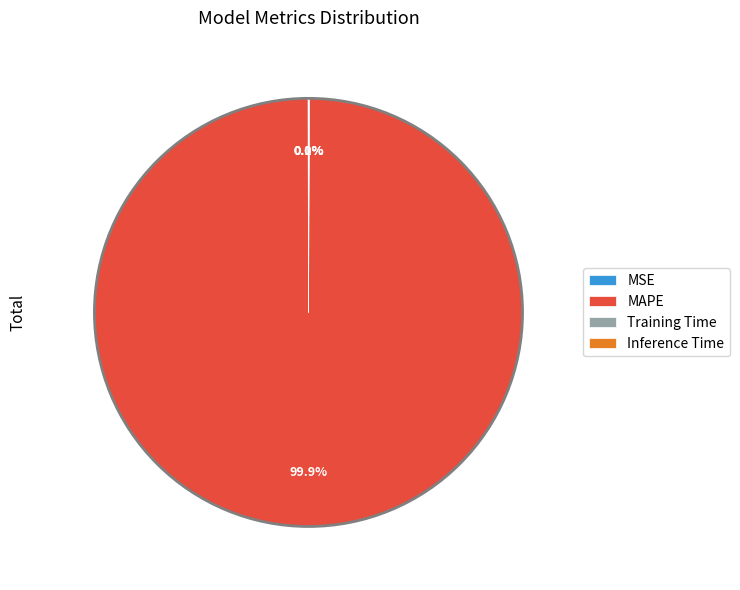

What percentage is NOT represented by MAPE?

0.1%